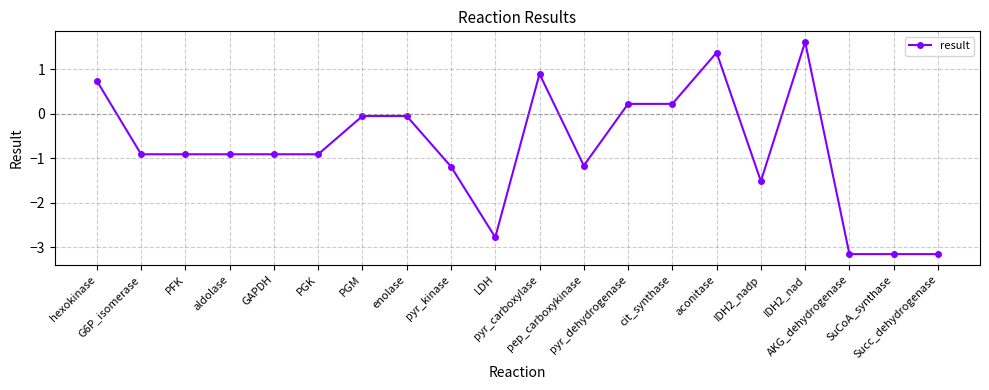

Reading right to left, list all the values displayed in this chart.

-3.2	-3.2	-3.2	1.6	-1.5	1.4	0.2	0.2	-1.2	0.9	-2.8	-1.2	-0.1	-0.1	-0.9	-0.9	-0.9	-0.9	-0.9	0.7